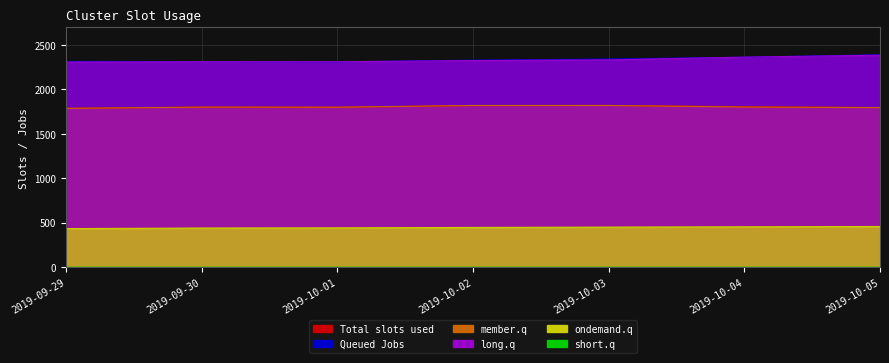

What is the average value of the Queued Jobs series?

2338.6